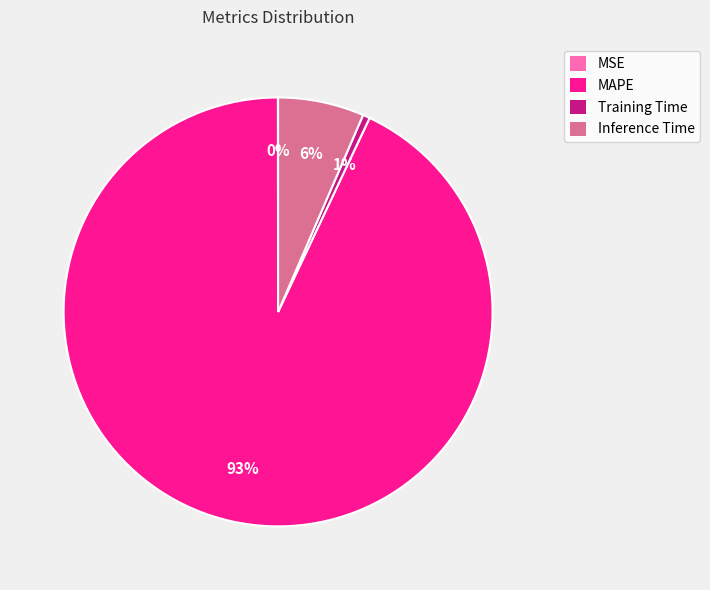

What is the majority slice?

MAPE